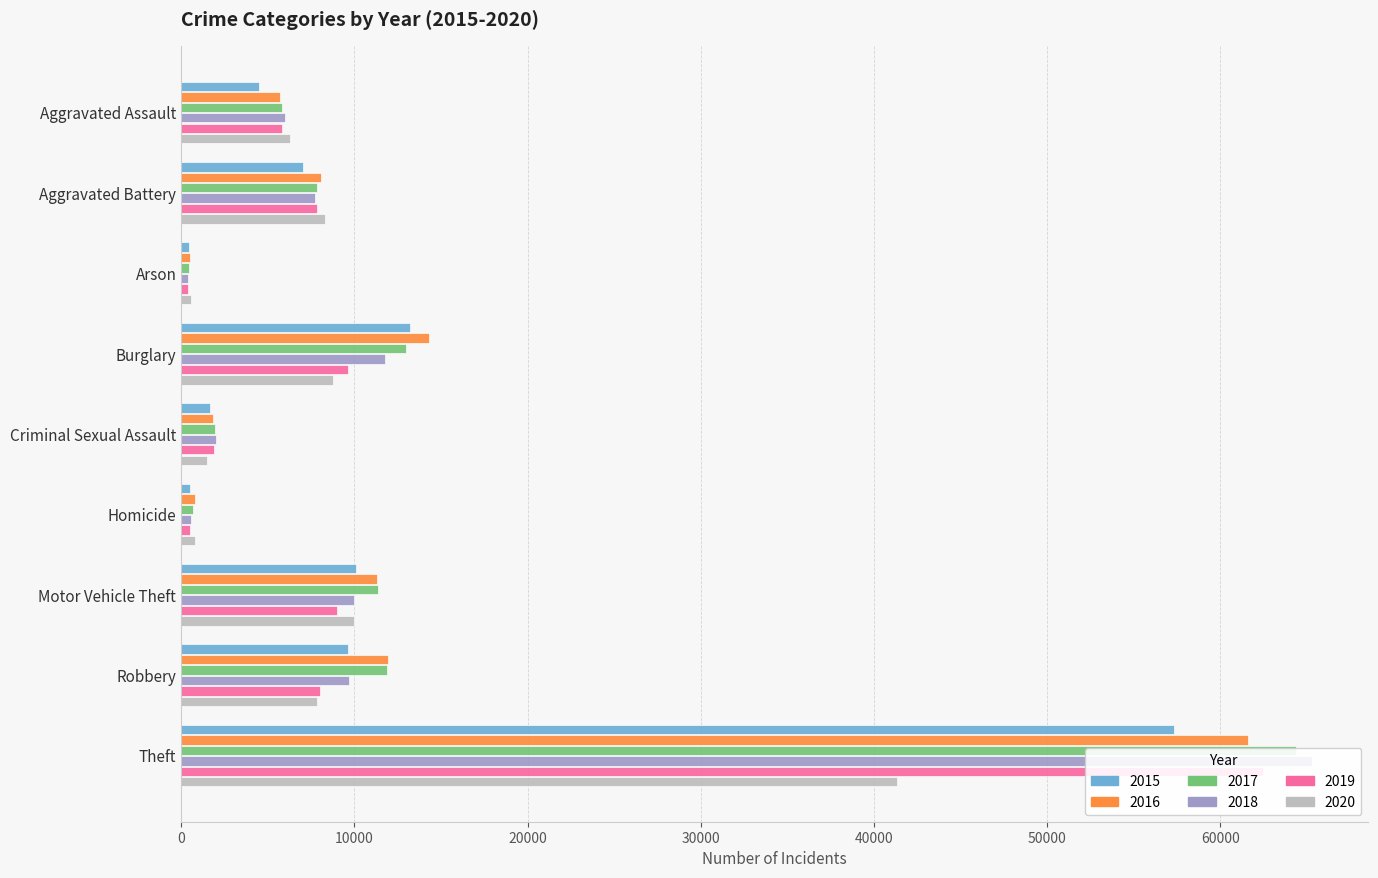

What is the difference between the 2019 values at Burglary and Theft?

52854